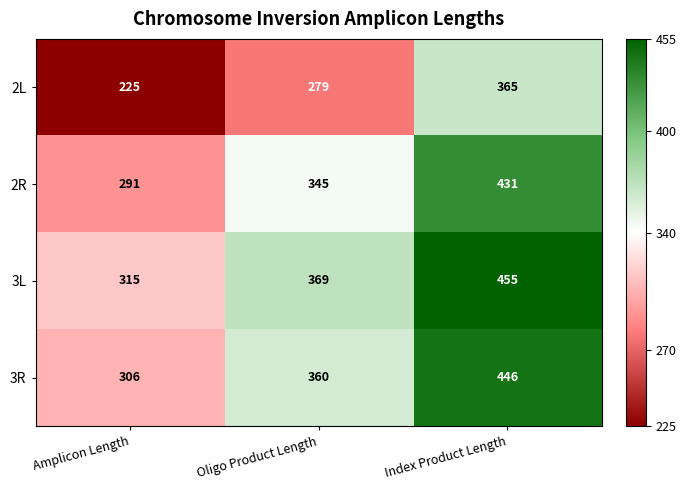

List the series in order of their peak value, highest first.

3L, 3R, 2R, 2L